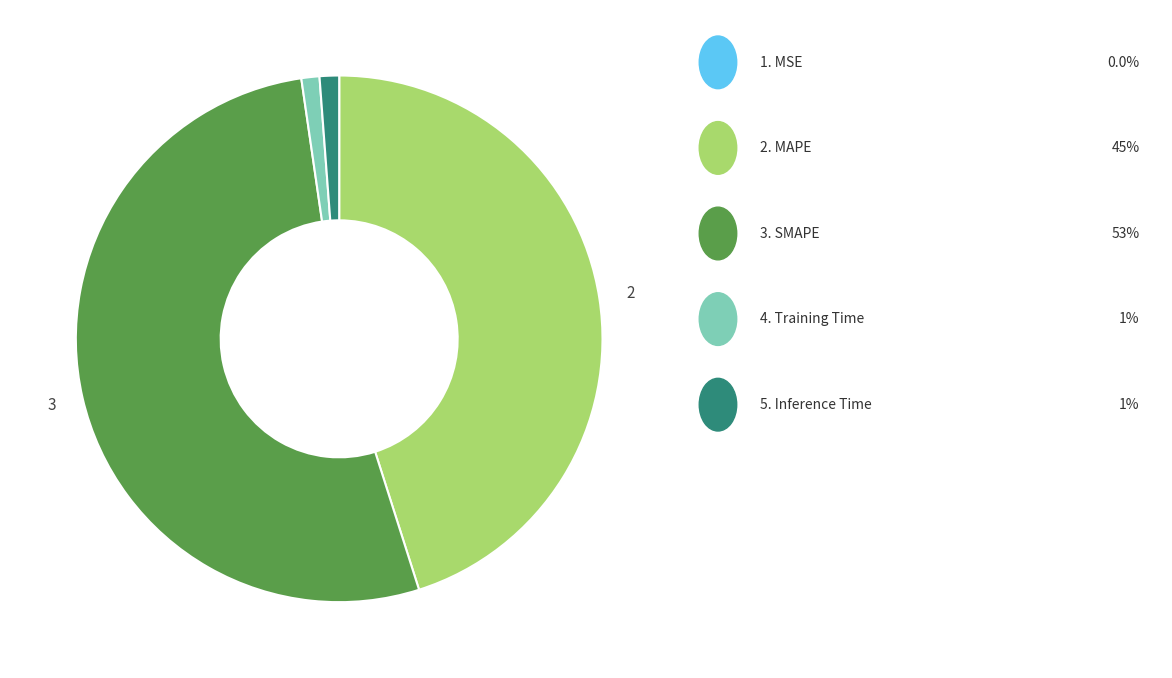

Does any single category account for the majority?

Yes